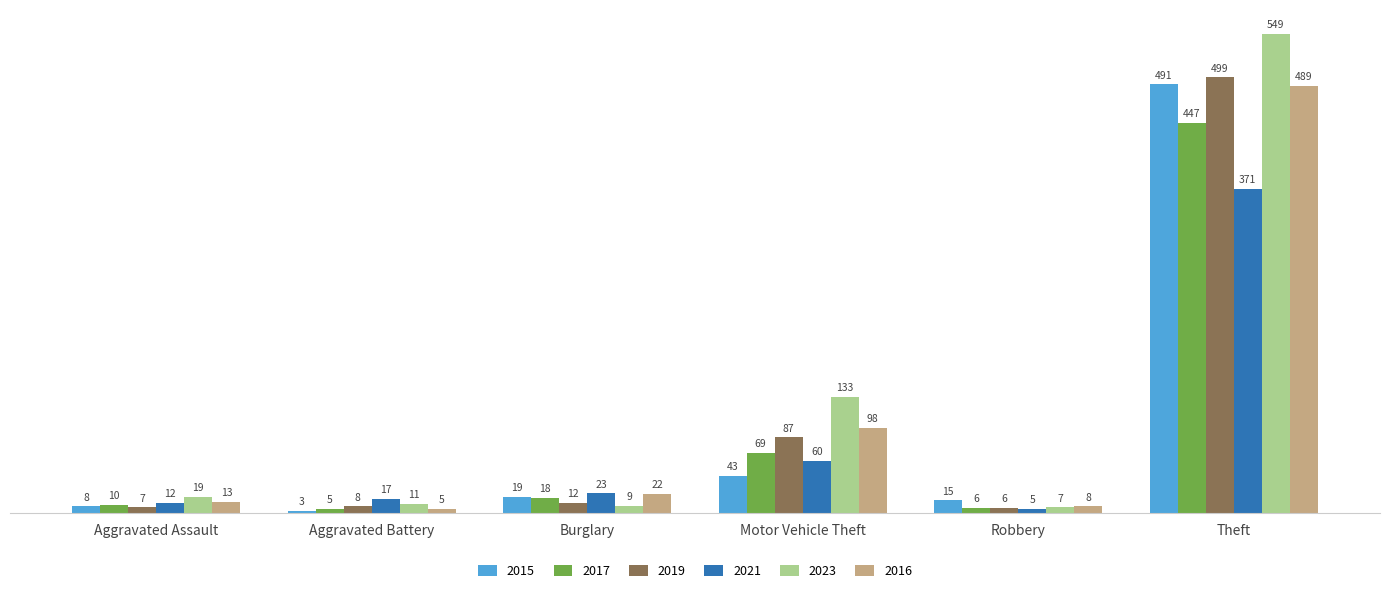

Which category has the highest value across all series?

Theft